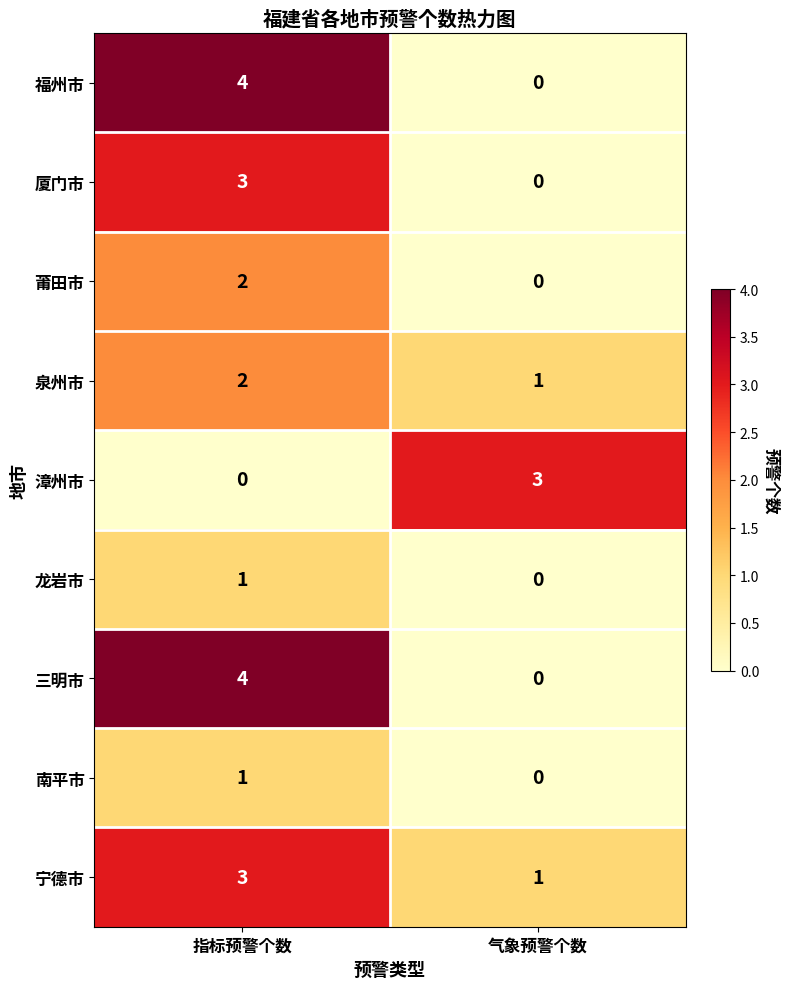

The 厦门市 series shows 0 at 气象预警个数. True or false?

True